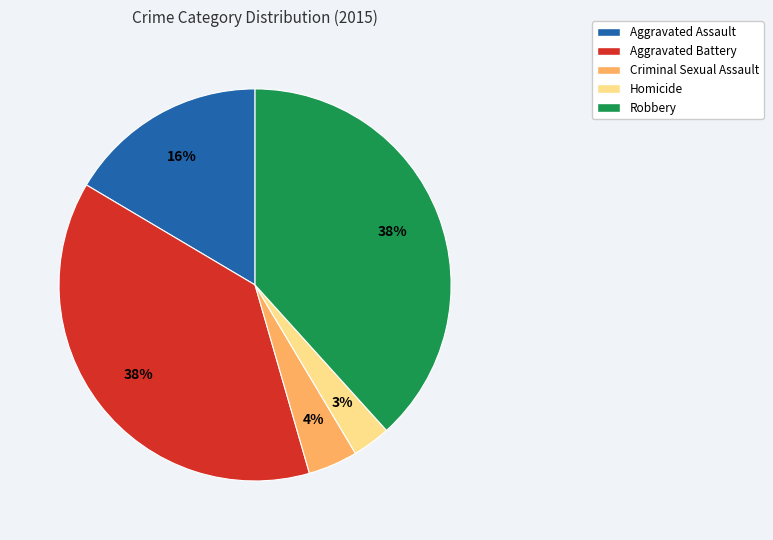

Count the number of slices in the pie.

5